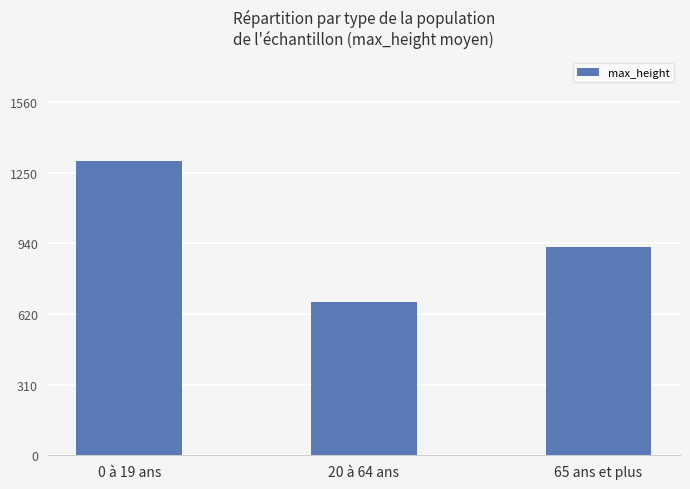

What is the difference between the maximum and second lowest values?

38088.6